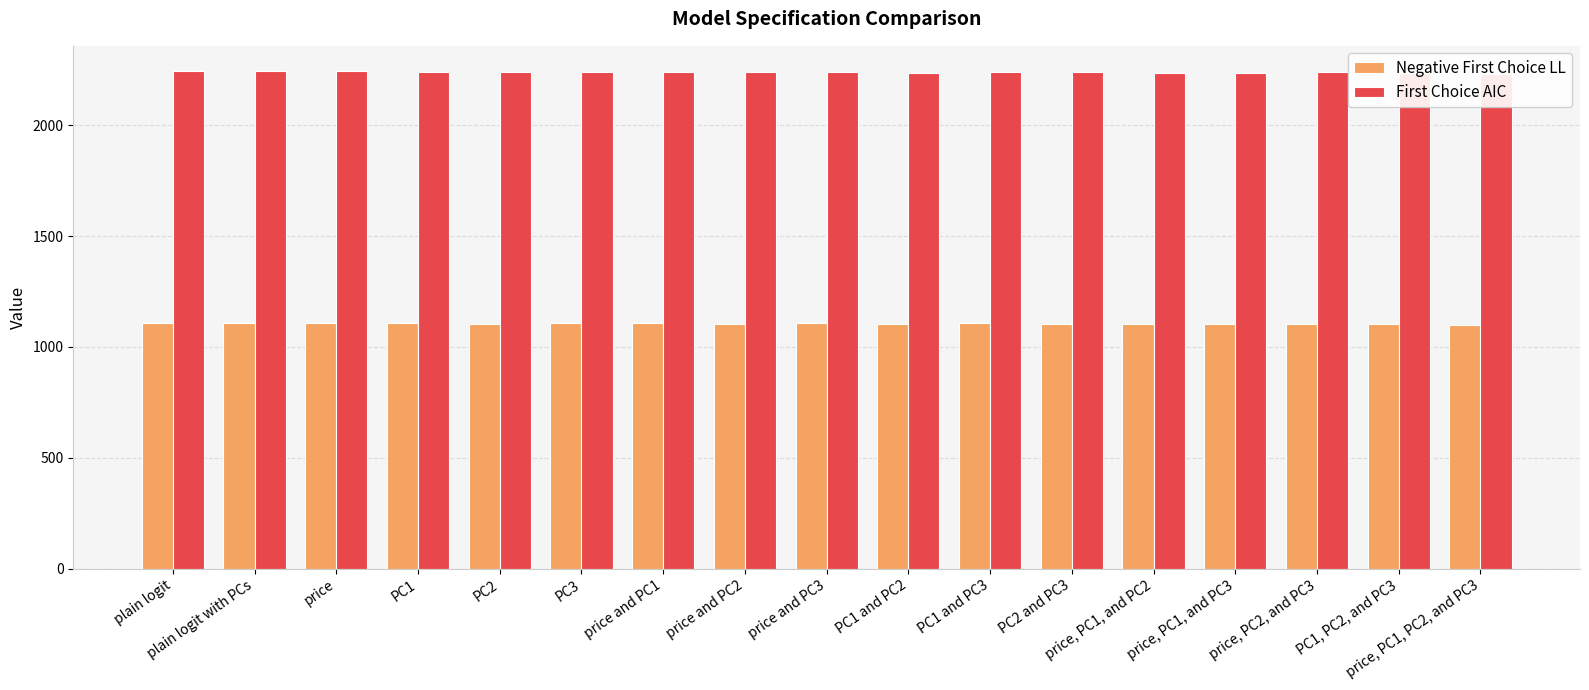

What is the sum of all Negative First Choice LL values?

18785.1